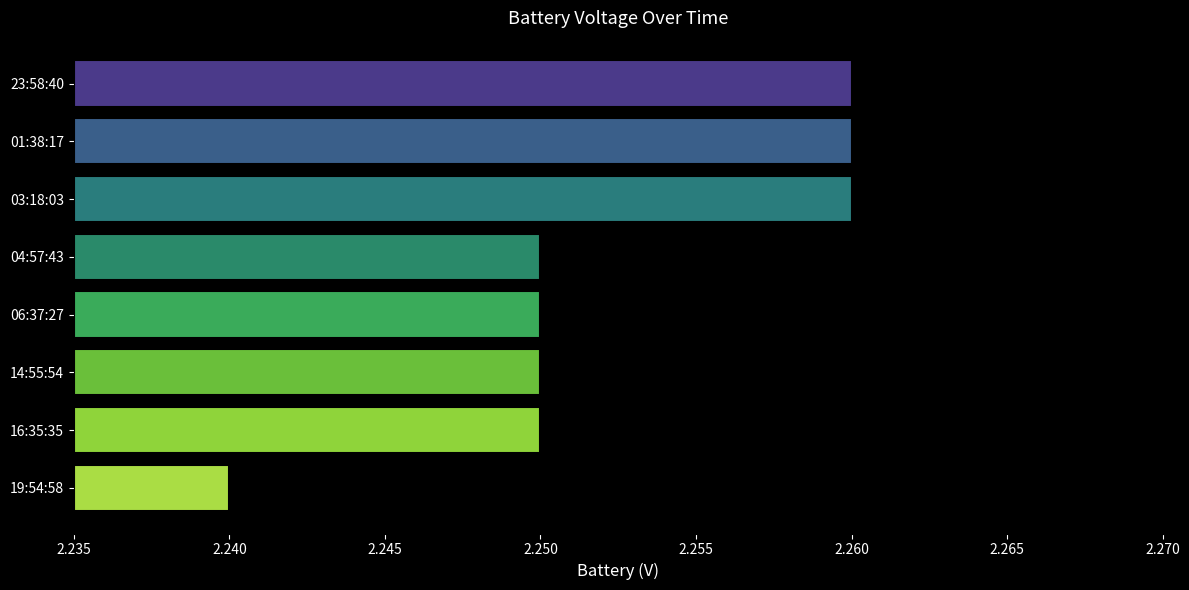

How many categories are shown in the chart?

8